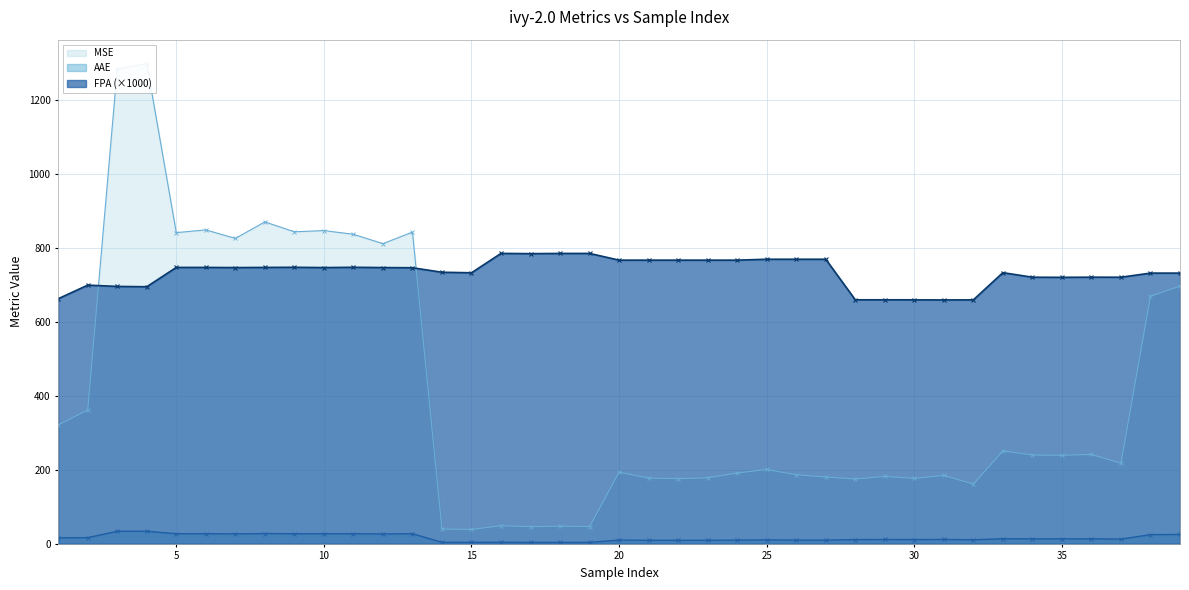

Which category has the lowest value in the MSE series?

15